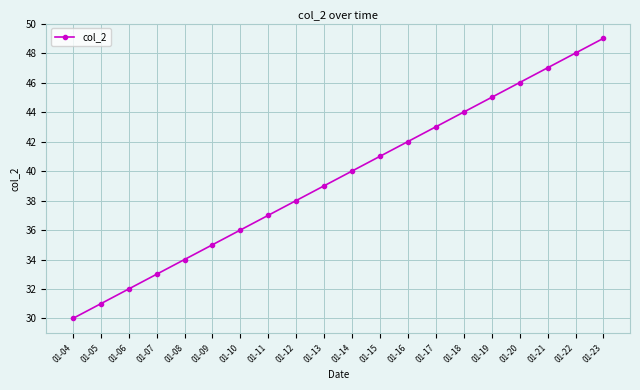

Reading right to left, what are all the values shown in this chart?

01-23=49	01-22=48	01-21=47	01-20=46	01-19=45	01-18=44	01-17=43	01-16=42	01-15=41	01-14=40	01-13=39	01-12=38	01-11=37	01-10=36	01-09=35	01-08=34	01-07=33	01-06=32	01-05=31	01-04=30